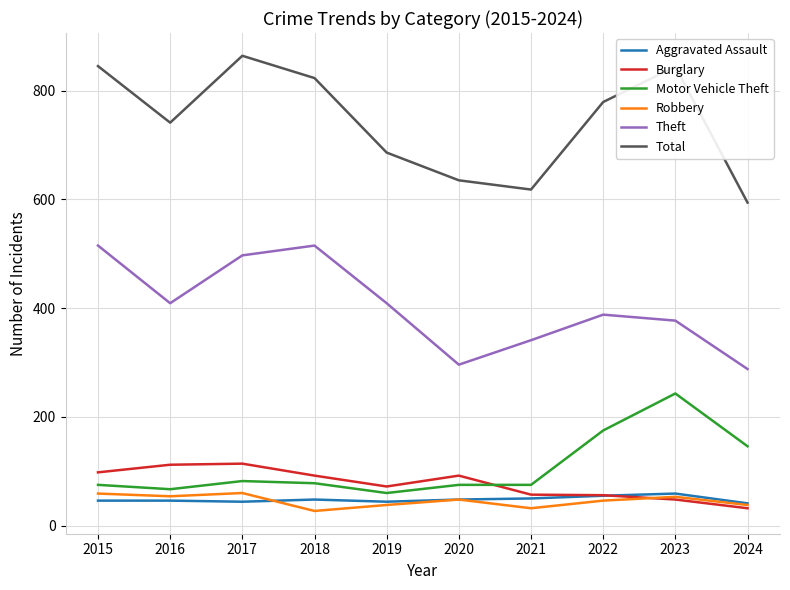

At which category does Burglary reach its first local valley?

2019